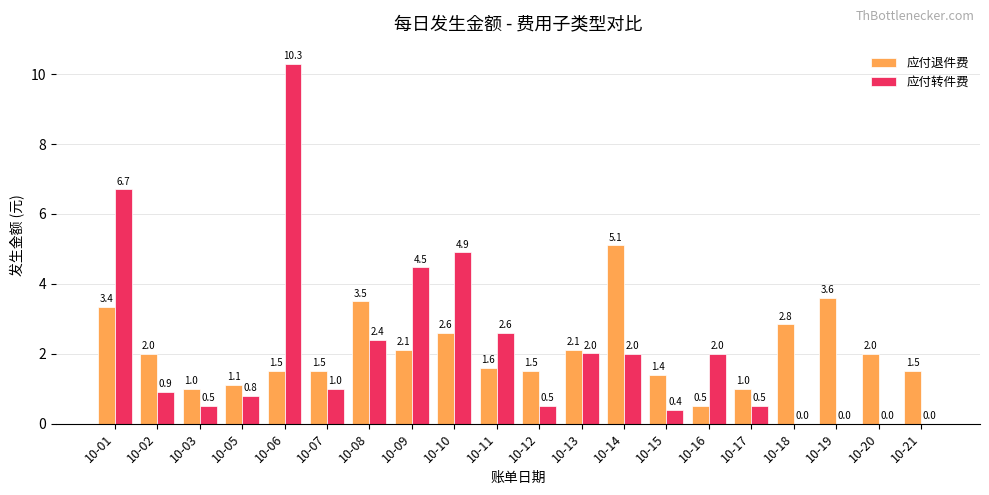

Count the number of data series in this chart.

2